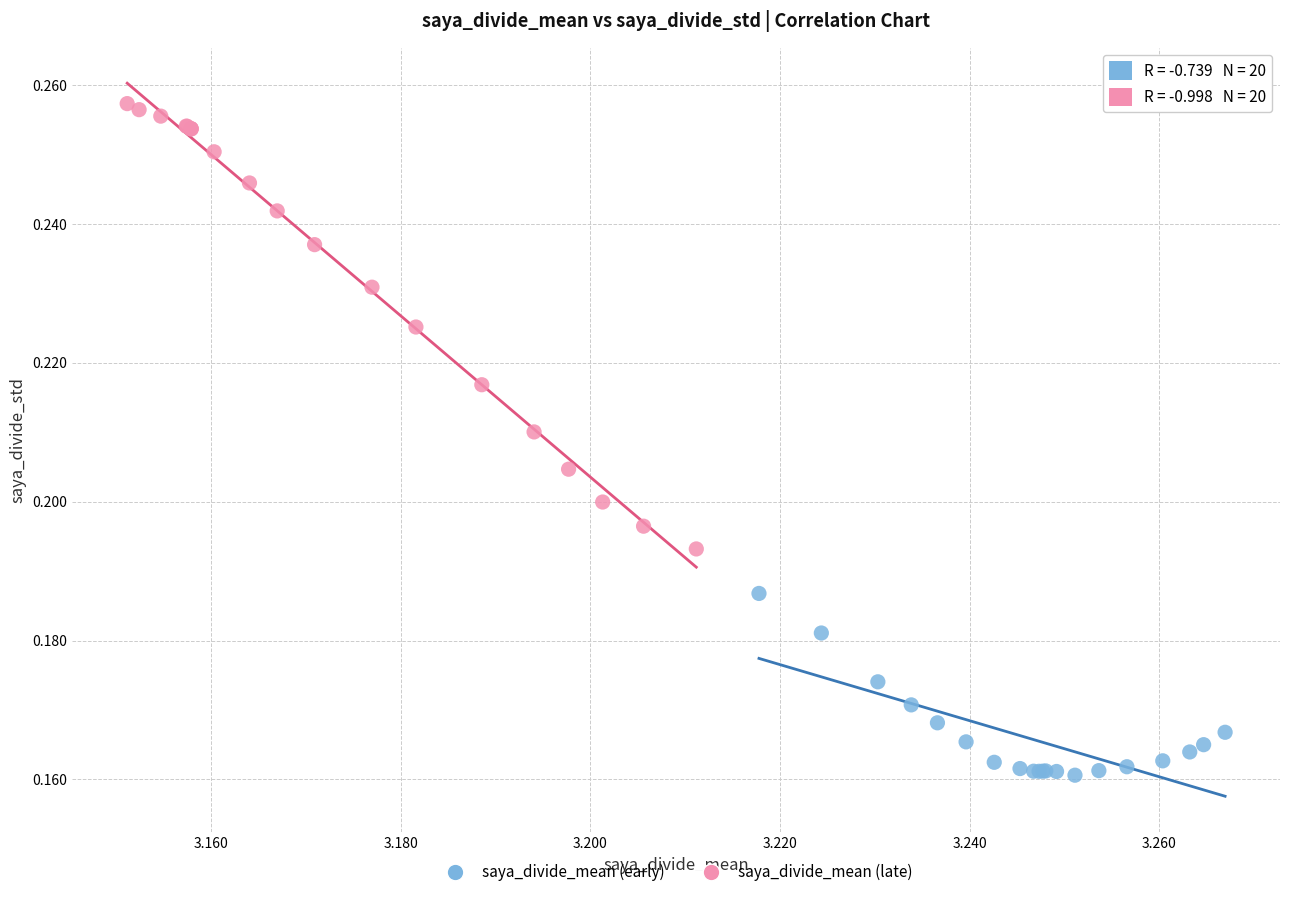

Which series reaches the minimum Y coordinate?

saya_divide_mean (early)